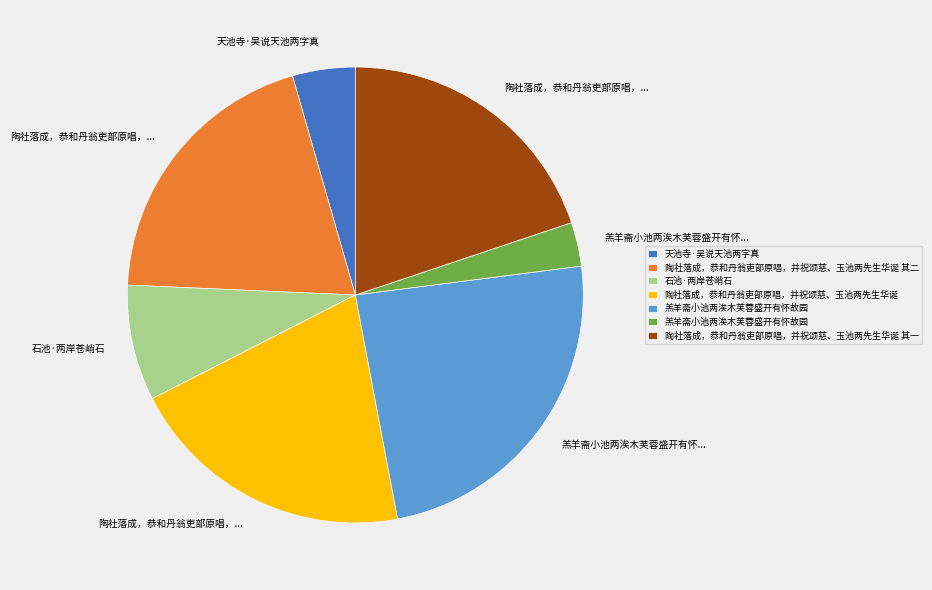

Does any single category account for the majority?

No